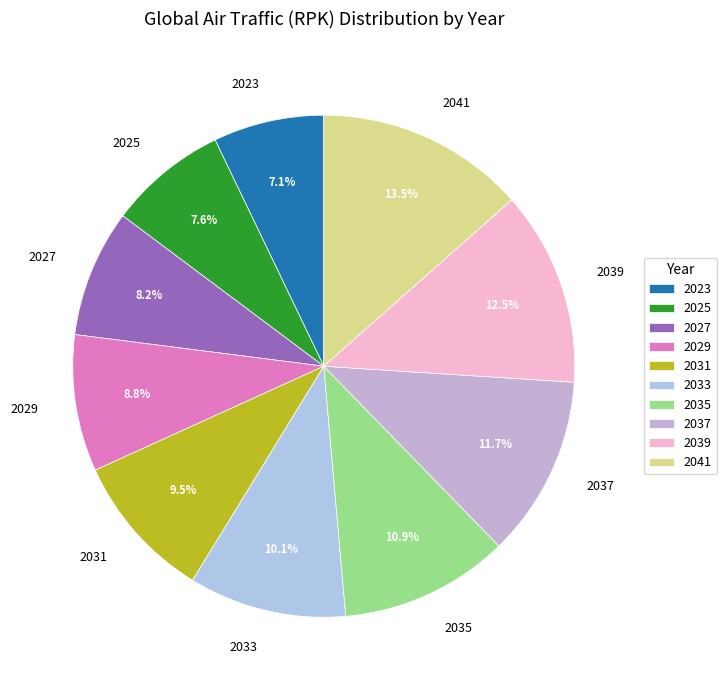

Is there any slice that represents more than half of the pie?

No